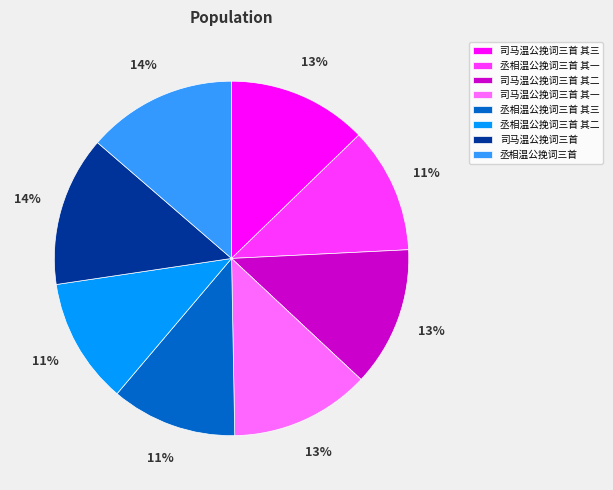

What percentage is the 丞相温公挽词三首 slice, to the nearest percent?

14%